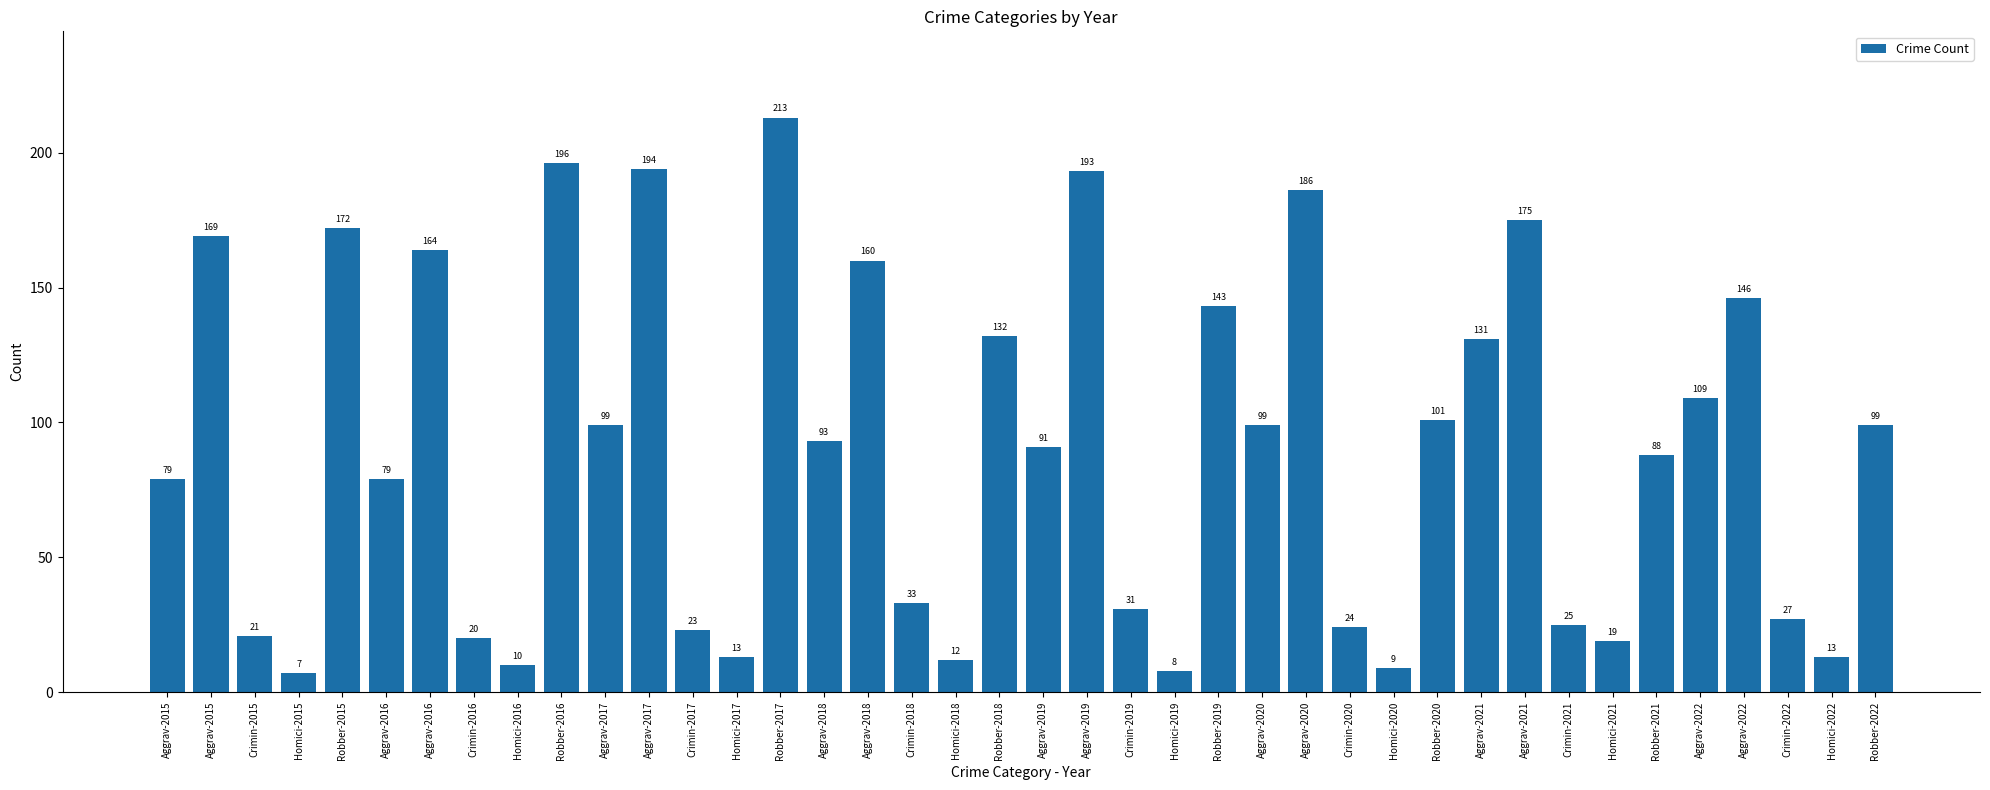

List the labels in order of value, smallest first.

Homici-2015, Homici-2019, Homici-2020, Homici-2016, Homici-2018, Homici-2017, Homici-2022, Homici-2021, Crimin-2016, Crimin-2015, Crimin-2017, Crimin-2020, Crimin-2021, Crimin-2022, Crimin-2019, Crimin-2018, Aggrav-2015, Aggrav-2016, Robber-2021, Aggrav-2019, Aggrav-2018, Aggrav-2017, Aggrav-2020, Robber-2022, Robber-2020, Aggrav-2022, Aggrav-2021, Robber-2018, Robber-2019, Aggrav-2022, Aggrav-2018, Aggrav-2016, Aggrav-2015, Robber-2015, Aggrav-2021, Aggrav-2020, Aggrav-2019, Aggrav-2017, Robber-2016, Robber-2017